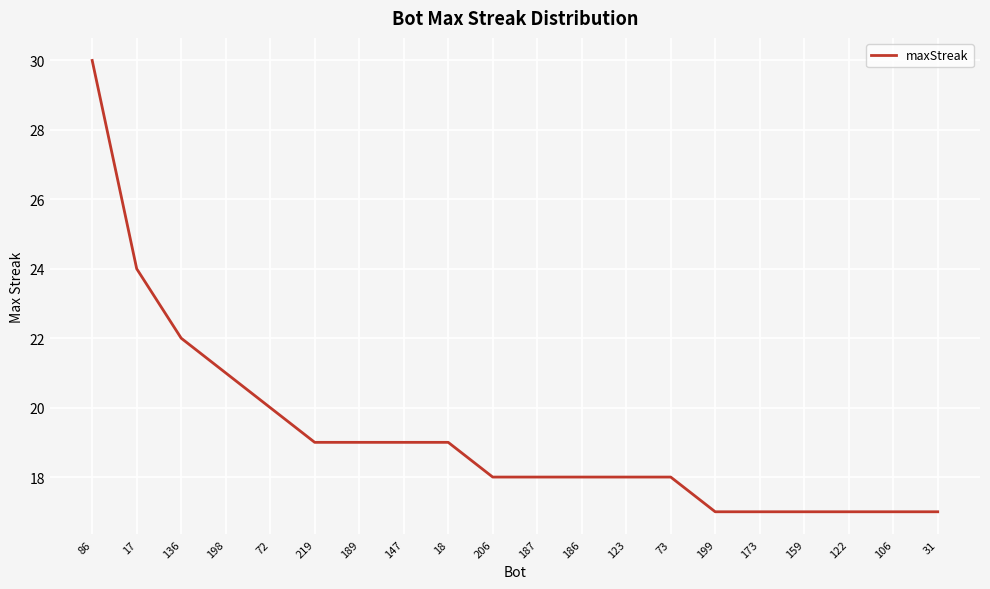

The chart shows a value of 10 at 31. True or false?

False